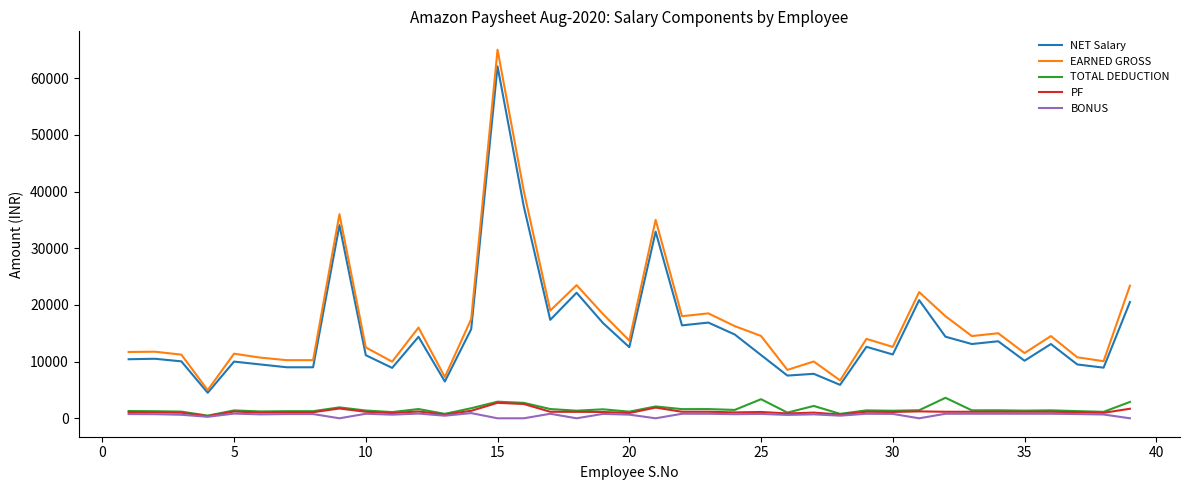

Which series has the widest spread of values?

EARNED GROSS